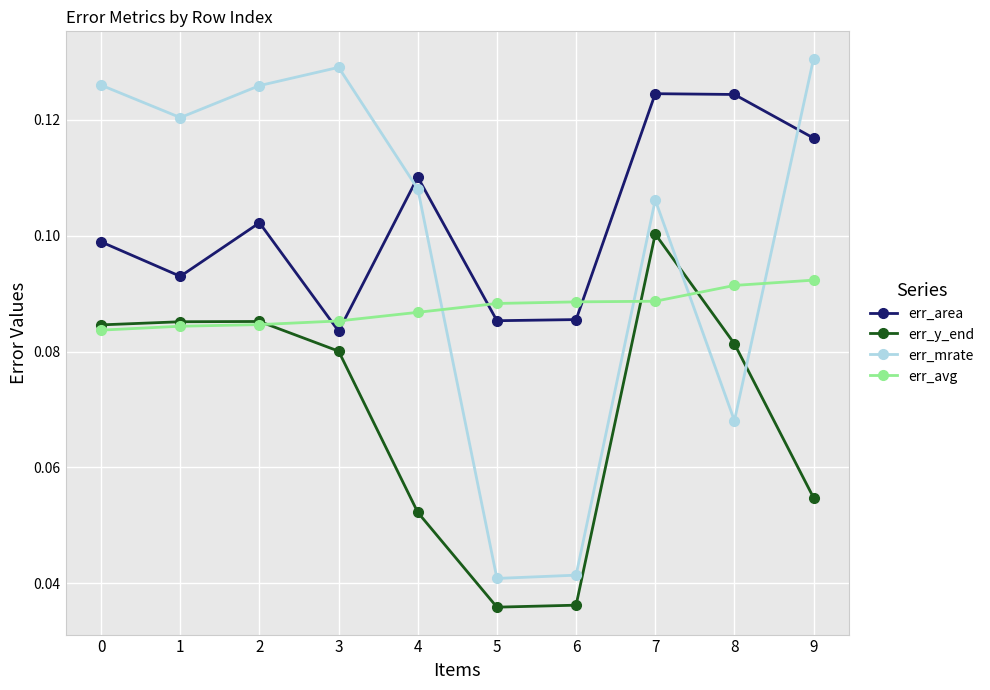

After their last crossing, which series has the higher values: err_avg or err_y_end?

err_avg